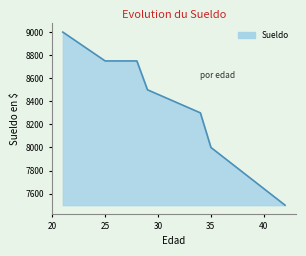

What is the sum of all values?

58800